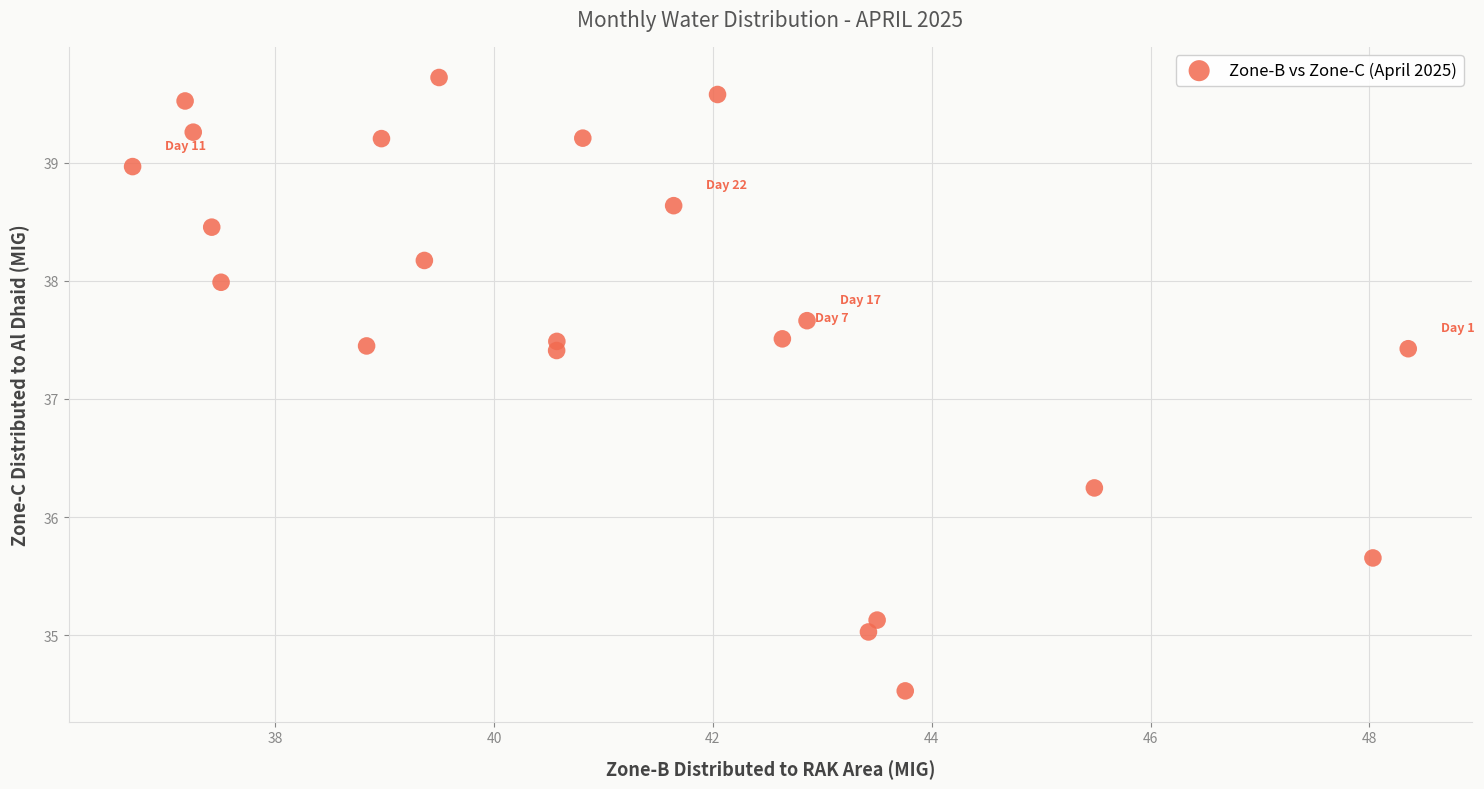

What is the range of Y values (max minus min)?

5.2